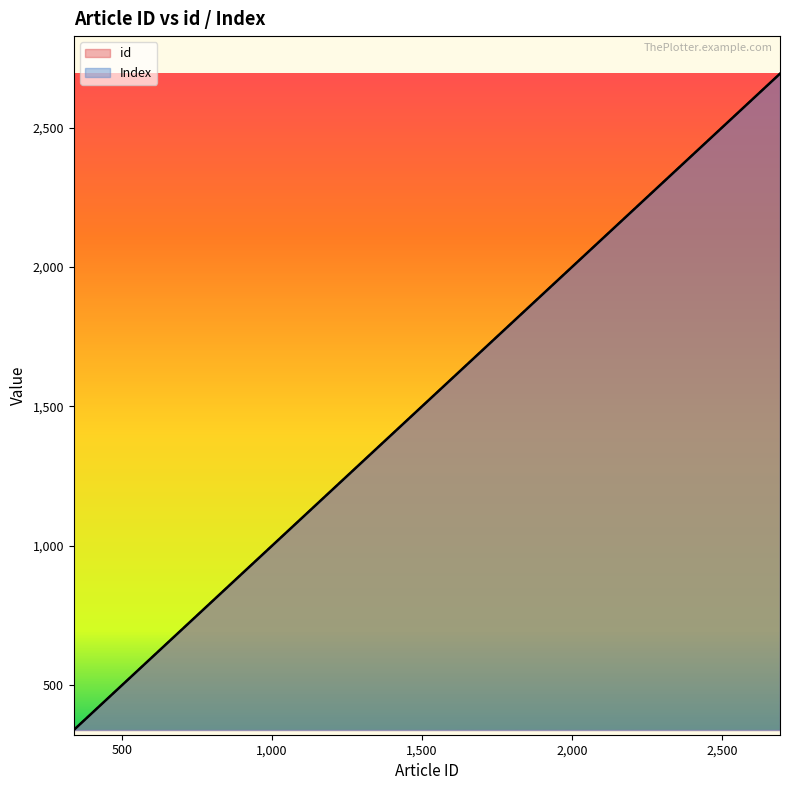

What is the total value across all series at 2112?

4224